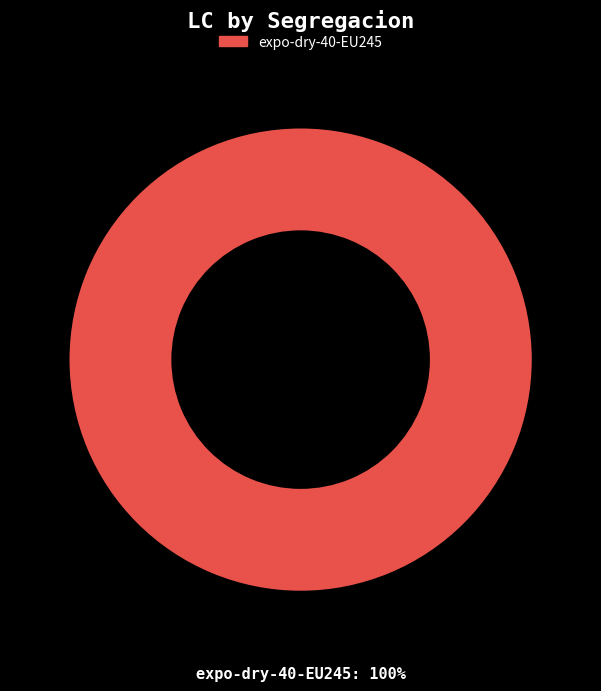

Count the number of slices in the pie.

1